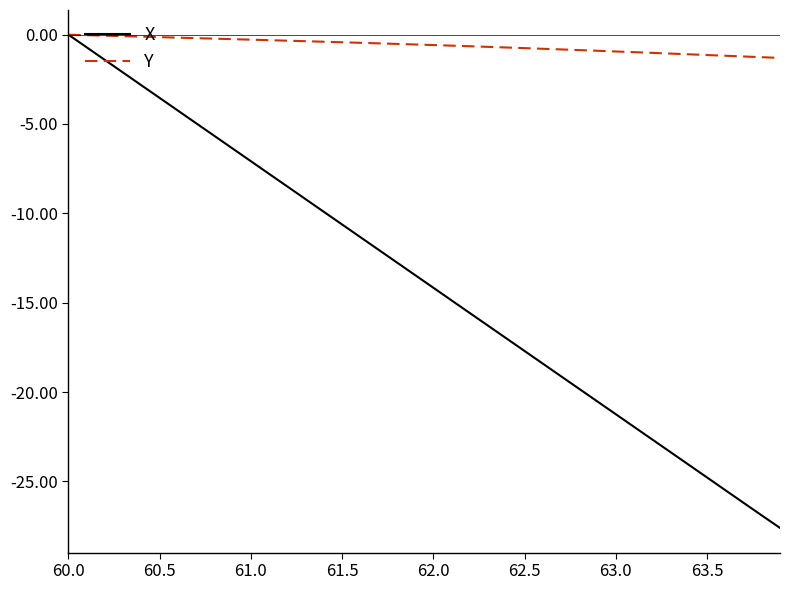

What is the smallest value displayed?

-27.6